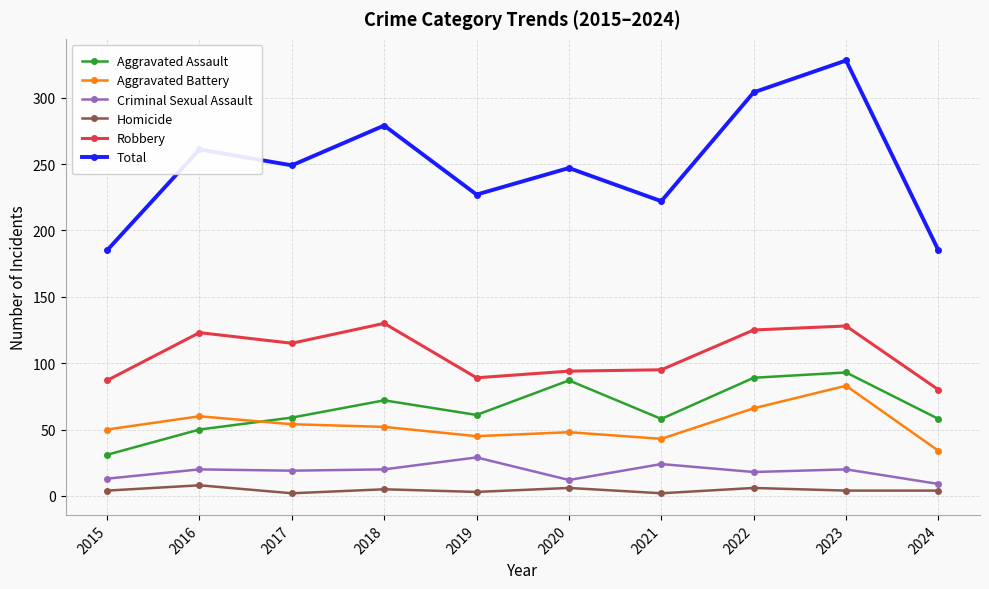

Is the value of Homicide at 2023 greater than the value of Robbery at 2023?

No